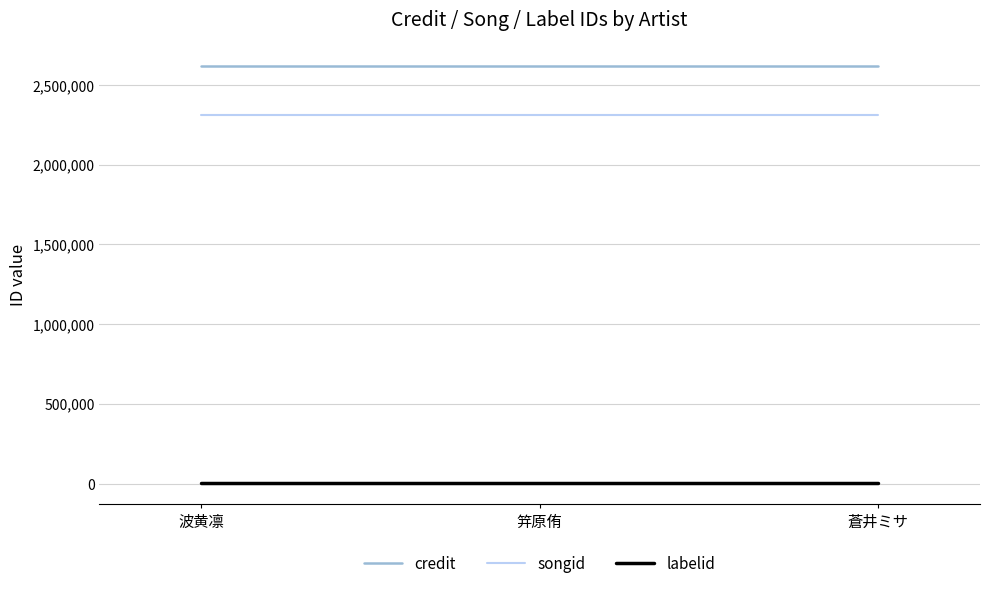

Reading left to right, extract all data points from this chart.

credit: 波黄凛=2619334	笄原侑=2619334	蒼井ミサ=2619334
songid: 波黄凛=2312892	笄原侑=2312892	蒼井ミサ=2312892
labelid: 波黄凛=2519	笄原侑=2519	蒼井ミサ=2519